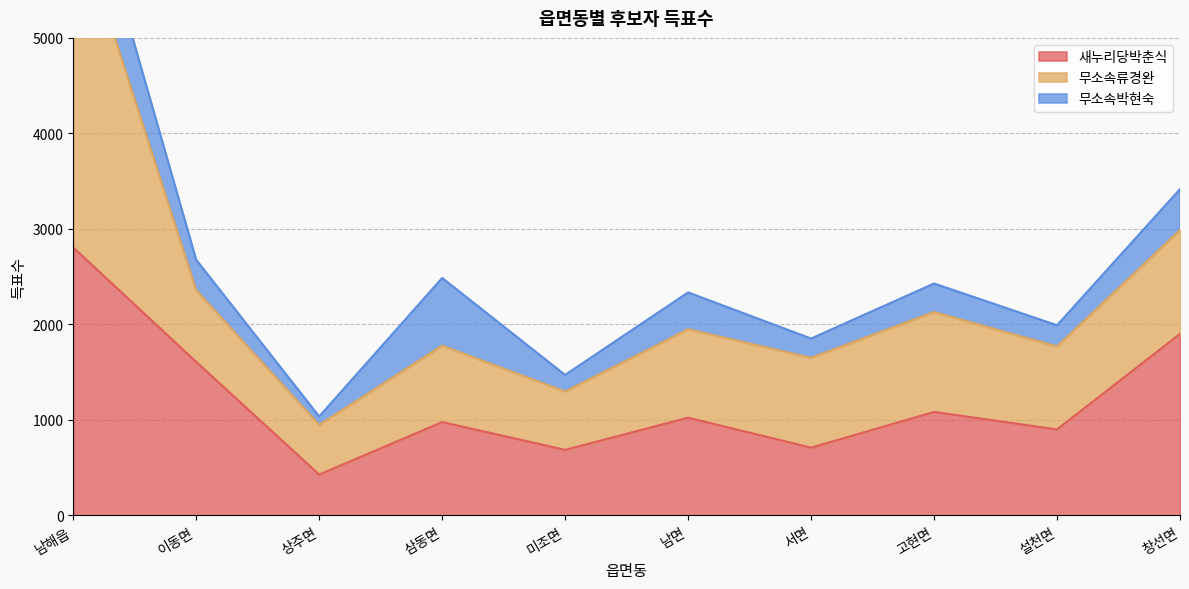

At which category is the sum across all series the highest?

남해읍